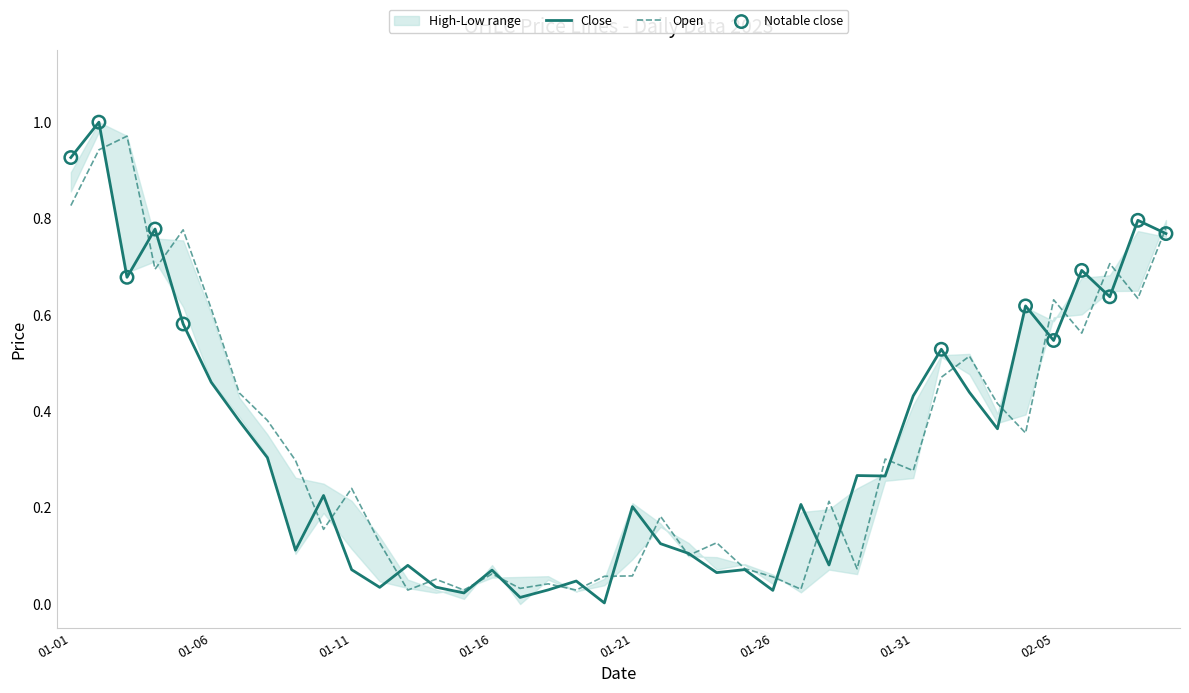

Which series contains the lowest Y value?

Close